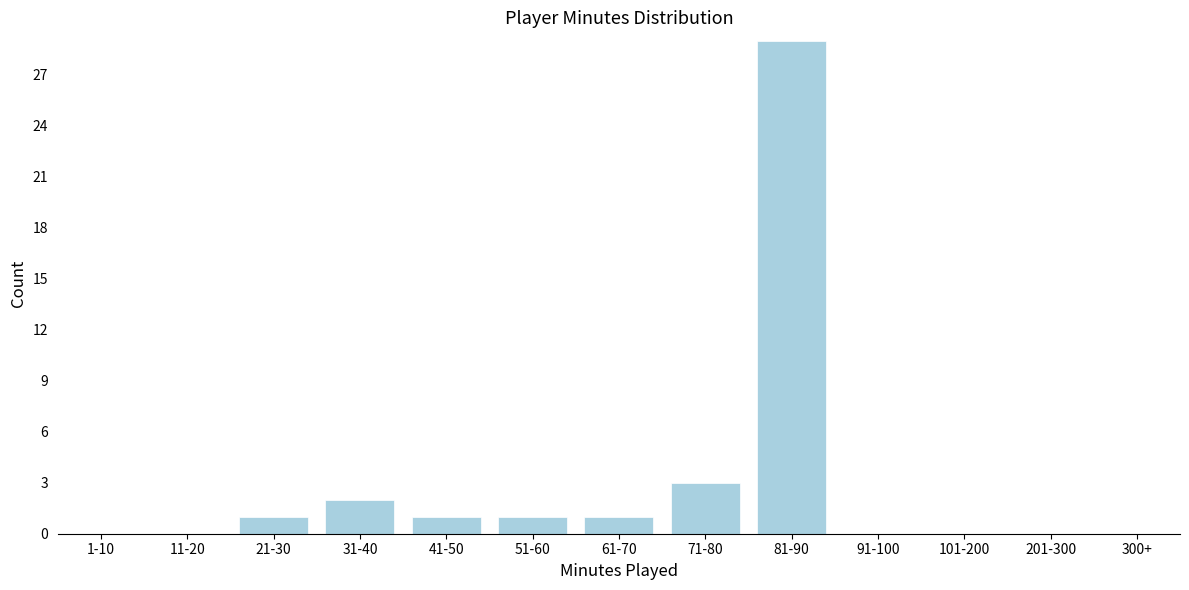

Reading right to left, extract all data points from this chart.

201-300=0	101-200=0	91-100=0	81-90=29	71-80=3	61-70=1	51-60=1	41-50=1	31-40=2	21-30=1	11-20=0	1-10=0